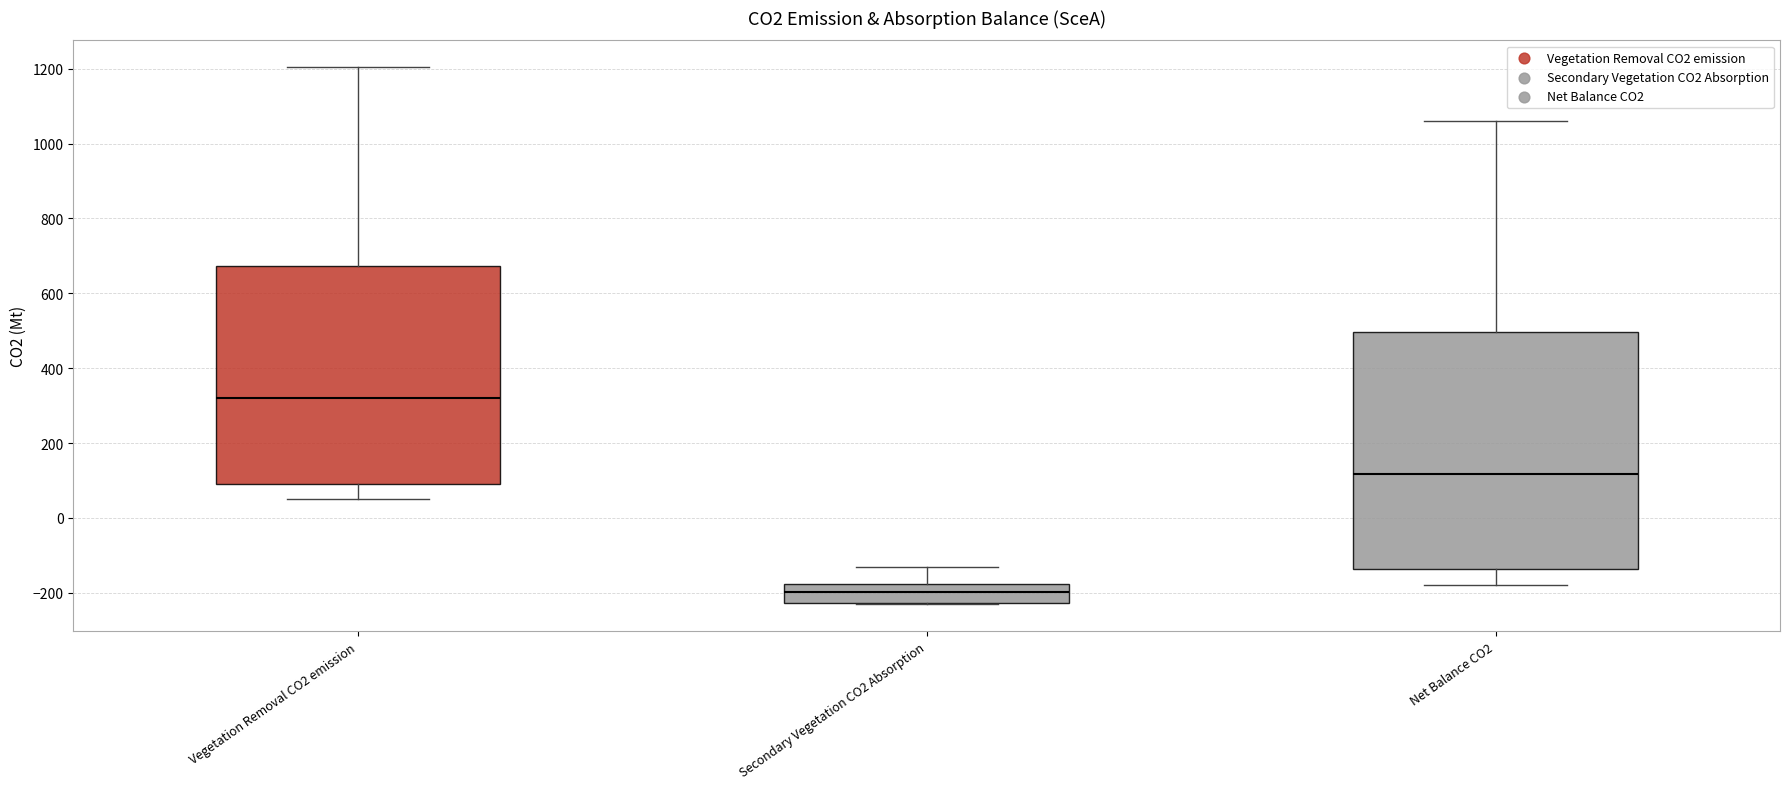

Which box has the lowest median line?

Secondary Vegetation CO2 Absorption